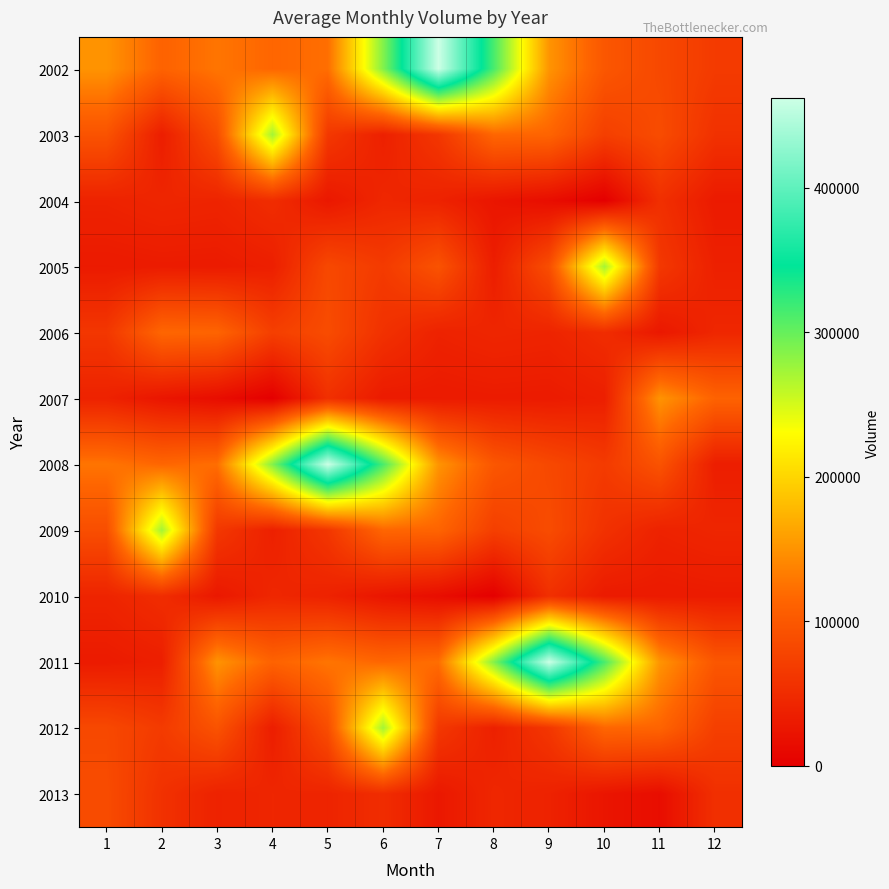

Reading left to right, list all the values displayed in this chart.

2002: 1=150090	2=111678	3=127038	4=115420	5=121955	6=287079	7=461902	8=313524	9=150609	10=98550	11=82369	12=66700
2003: 1=94130	2=34268	3=88675	4=272156	5=63903	6=37313	7=62367	8=115533	9=113558	10=71720	11=86231	12=56231
2004: 1=39344	2=43358	3=41470	4=51265	5=27752	6=44206	7=39232	8=24863	9=15911	10=0	11=54184	12=30449
2005: 1=30471	2=31782	3=31199	4=35677	5=82369	6=66700	7=94130	8=34268	9=88675	10=272156	11=63903	12=37313
2006: 1=62367	2=115533	3=113558	4=71720	5=86231	6=56231	7=39344	8=43358	9=41470	10=51265	11=27752	12=44206
2007: 1=39232	2=24863	3=15911	4=0	5=54184	6=30449	7=30471	8=31782	9=31199	10=35677	11=150090	12=111678
2008: 1=127038	2=115420	3=121955	4=287079	5=461902	6=313524	7=150609	8=98550	9=82369	10=66700	11=94130	12=34268
2009: 1=88675	2=272156	3=63903	4=37313	5=62367	6=115533	7=113558	8=71720	9=86231	10=56231	11=39344	12=43358
2010: 1=41470	2=51265	3=27752	4=44206	5=39232	6=24863	7=15911	8=0	9=54184	10=30449	11=30471	12=31782
2011: 1=31199	2=35677	3=150090	4=111678	5=127038	6=115420	7=121955	8=287079	9=461902	10=313524	11=150609	12=98550
2012: 1=82369	2=66700	3=94130	4=34268	5=88675	6=272156	7=63903	8=37313	9=62367	10=115533	11=113558	12=71720
2013: 1=86231	2=56231	3=39344	4=43358	5=41470	6=51265	7=27752	8=44206	9=39232	10=24863	11=15911	12=54184